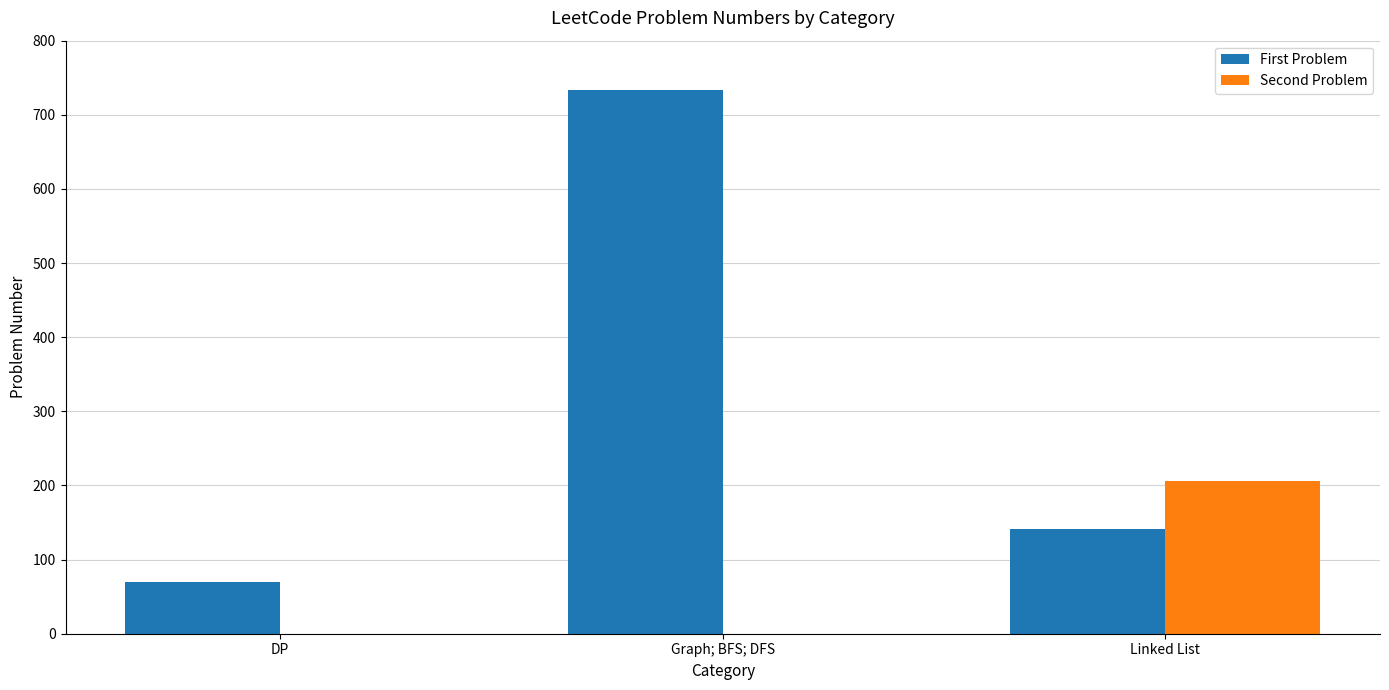

What is the sum of all Second Problem values?

206